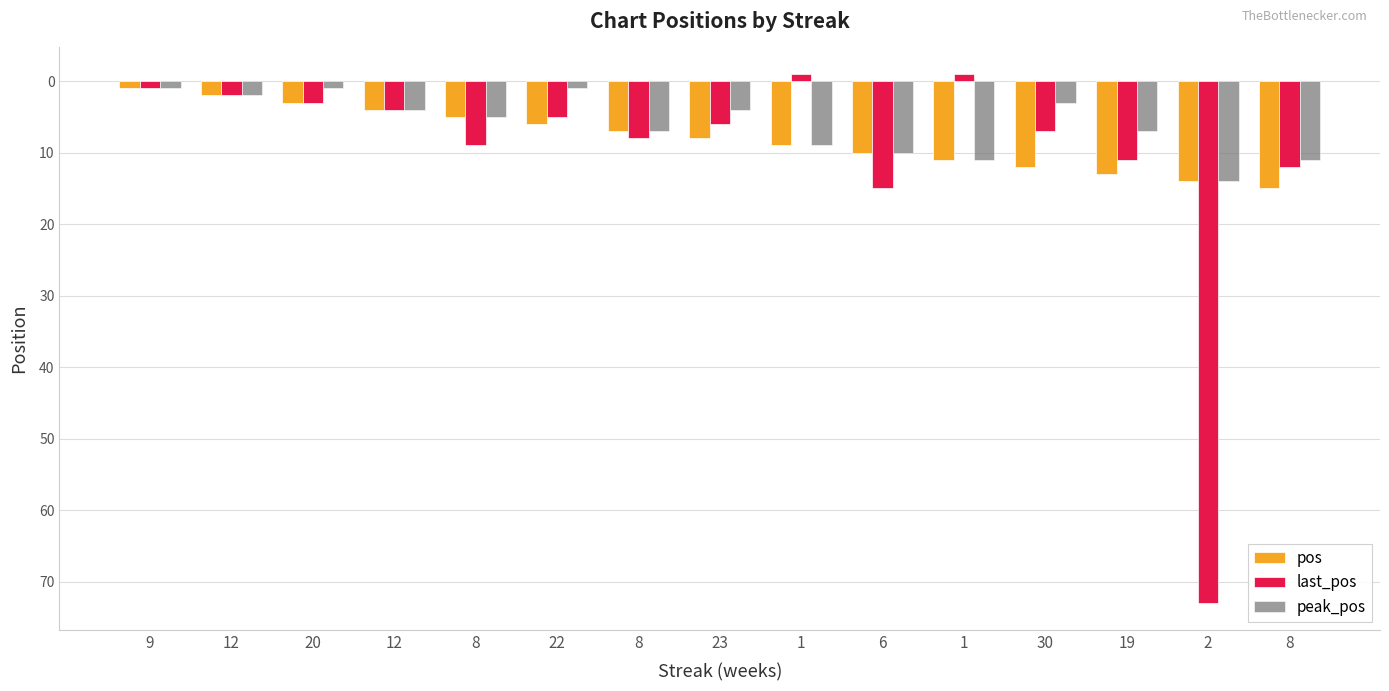

Does the chart contain any negative values?

Yes